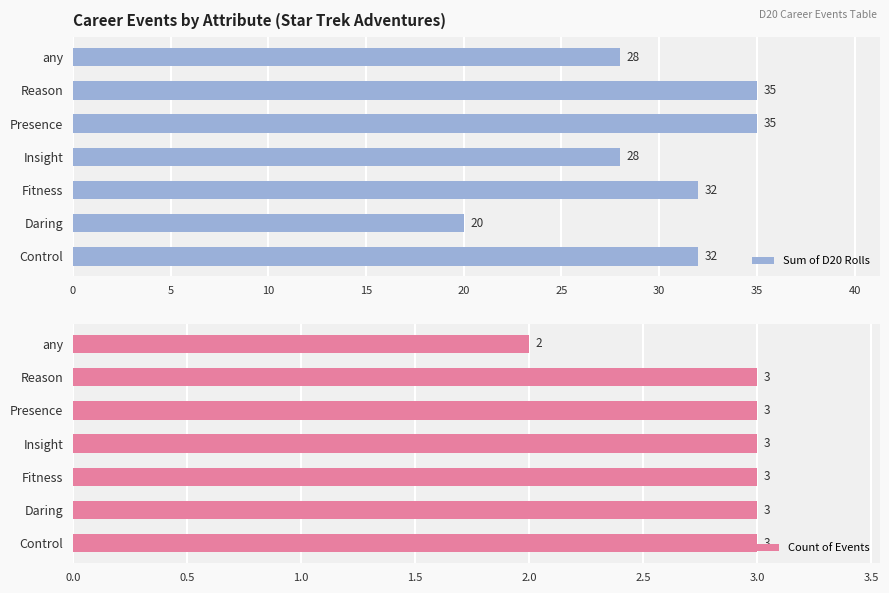

What value does the Sum of D20 Rolls series have at Presence?

35